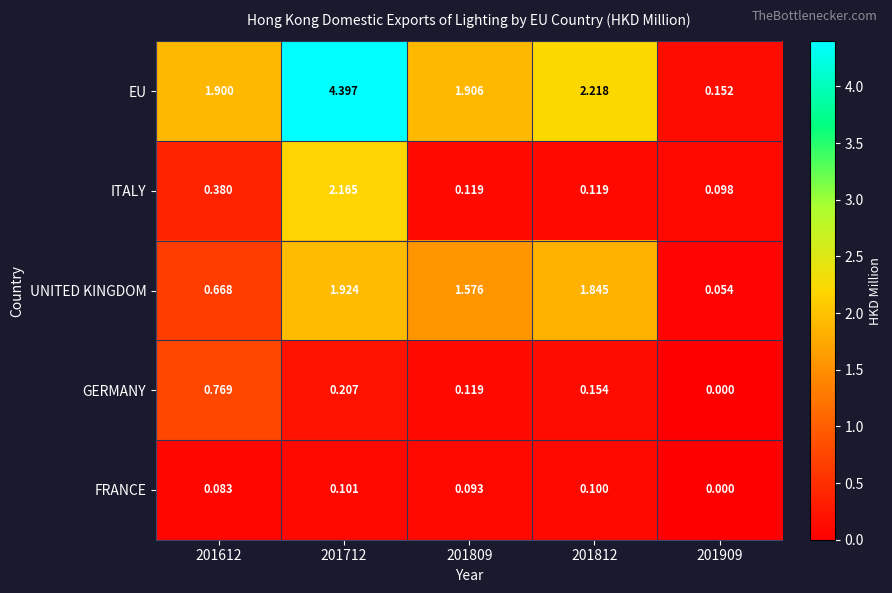

Rank the series by their maximum value, from highest to lowest.

EU, ITALY, UNITED KINGDOM, GERMANY, FRANCE